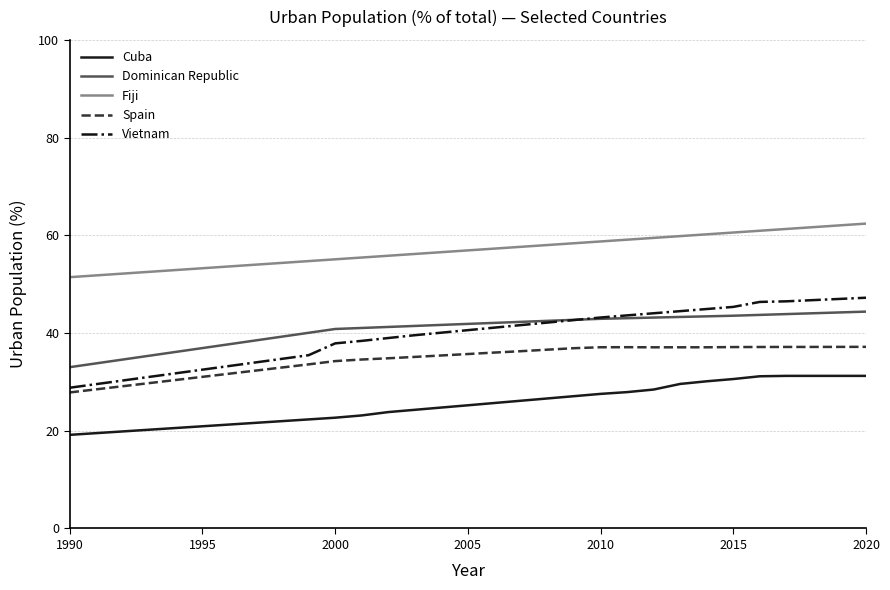

Does the chart display data point markers on the line(s)?

No